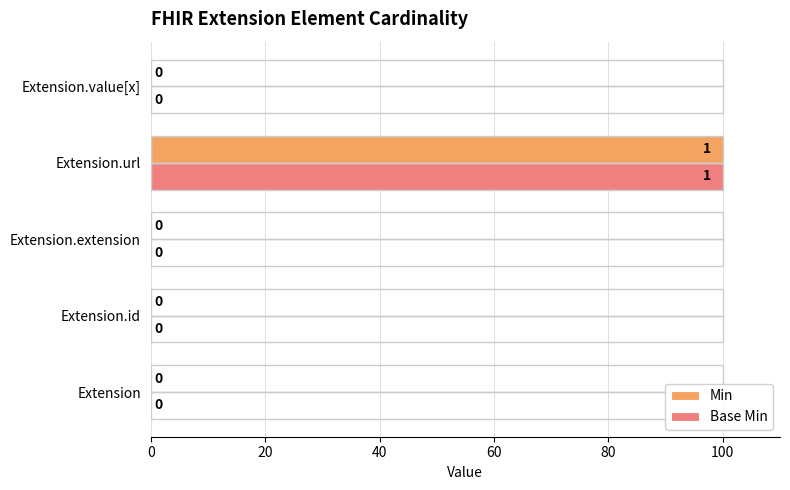

At which category is the sum across all series the highest?

Extension.url